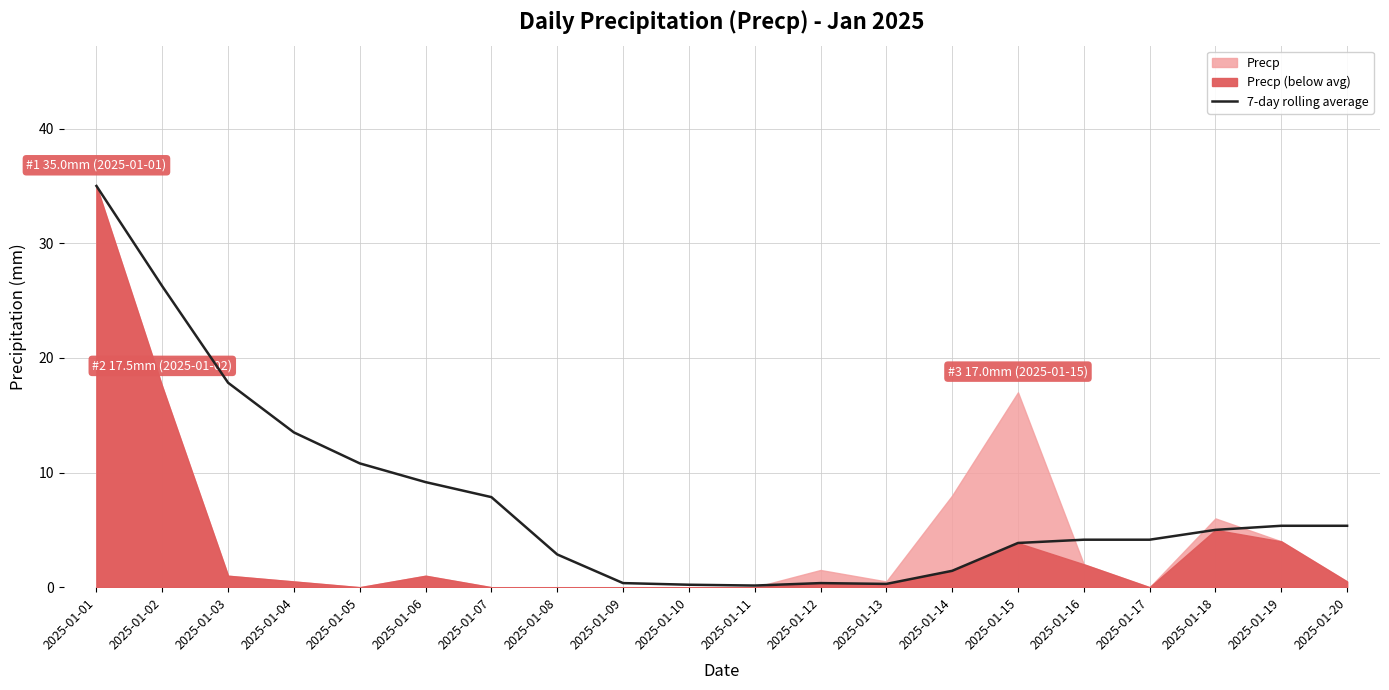

Reading left to right, what are all the values shown in this chart?

35.0	26.2	17.8	13.5	10.8	9.2	7.9	2.9	0.4	0.2	0.1	0.4	0.3	1.4	3.9	4.1	4.1	5.0	5.4	5.4